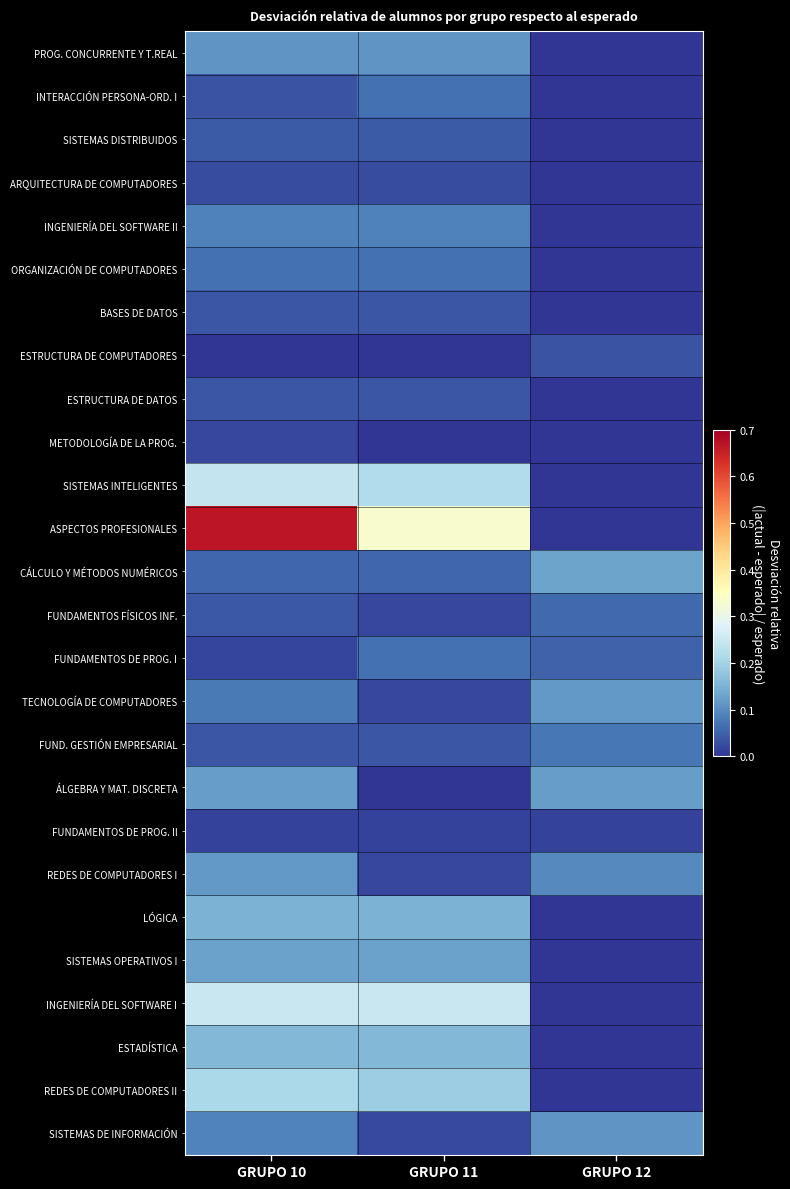

Reading left to right, list all the values displayed in this chart.

PROG. CONCURRENTE Y T.REAL: GRUPO 10=0.1	GRUPO 11=0.1	GRUPO 12=0.0
INTERACCIÓN PERSONA-ORD. I: GRUPO 10=0.0	GRUPO 11=0.1	GRUPO 12=0.0
SISTEMAS DISTRIBUIDOS: GRUPO 10=0.0	GRUPO 11=0.0	GRUPO 12=0.0
ARQUITECTURA DE COMPUTADORES: GRUPO 10=0.0	GRUPO 11=0.0	GRUPO 12=0.0
INGENIERÍA DEL SOFTWARE II: GRUPO 10=0.1	GRUPO 11=0.1	GRUPO 12=0.0
ORGANIZACIÓN DE COMPUTADORES: GRUPO 10=0.1	GRUPO 11=0.1	GRUPO 12=0.0
BASES DE DATOS: GRUPO 10=0.0	GRUPO 11=0.0	GRUPO 12=0.0
ESTRUCTURA DE COMPUTADORES: GRUPO 10=0.0	GRUPO 11=0.0	GRUPO 12=0.0
ESTRUCTURA DE DATOS: GRUPO 10=0.0	GRUPO 11=0.0	GRUPO 12=0.0
METODOLOGÍA DE LA PROG.: GRUPO 10=0.0	GRUPO 11=0.0	GRUPO 12=0.0
SISTEMAS INTELIGENTES: GRUPO 10=0.2	GRUPO 11=0.2	GRUPO 12=0.0
ASPECTOS PROFESIONALES: GRUPO 10=0.7	GRUPO 11=0.3	GRUPO 12=0.0
CÁLCULO Y MÉTODOS NUMÉRICOS: GRUPO 10=0.1	GRUPO 11=0.1	GRUPO 12=0.1
FUNDAMENTOS FÍSICOS INF.: GRUPO 10=0.0	GRUPO 11=0.0	GRUPO 12=0.1
FUNDAMENTOS DE PROG. I: GRUPO 10=0.0	GRUPO 11=0.1	GRUPO 12=0.1
TECNOLOGÍA DE COMPUTADORES: GRUPO 10=0.1	GRUPO 11=0.0	GRUPO 12=0.1
FUND. GESTIÓN EMPRESARIAL: GRUPO 10=0.0	GRUPO 11=0.0	GRUPO 12=0.1
ÁLGEBRA Y MAT. DISCRETA: GRUPO 10=0.1	GRUPO 11=0.0	GRUPO 12=0.1
FUNDAMENTOS DE PROG. II: GRUPO 10=0.0	GRUPO 11=0.0	GRUPO 12=0.0
REDES DE COMPUTADORES I: GRUPO 10=0.1	GRUPO 11=0.0	GRUPO 12=0.1
LÓGICA: GRUPO 10=0.2	GRUPO 11=0.2	GRUPO 12=0.0
SISTEMAS OPERATIVOS I: GRUPO 10=0.1	GRUPO 11=0.1	GRUPO 12=0.0
INGENIERÍA DEL SOFTWARE I: GRUPO 10=0.2	GRUPO 11=0.2	GRUPO 12=0.0
ESTADÍSTICA: GRUPO 10=0.2	GRUPO 11=0.2	GRUPO 12=0.0
REDES DE COMPUTADORES II: GRUPO 10=0.2	GRUPO 11=0.2	GRUPO 12=0.0
SISTEMAS DE INFORMACIÓN: GRUPO 10=0.1	GRUPO 11=0.0	GRUPO 12=0.1